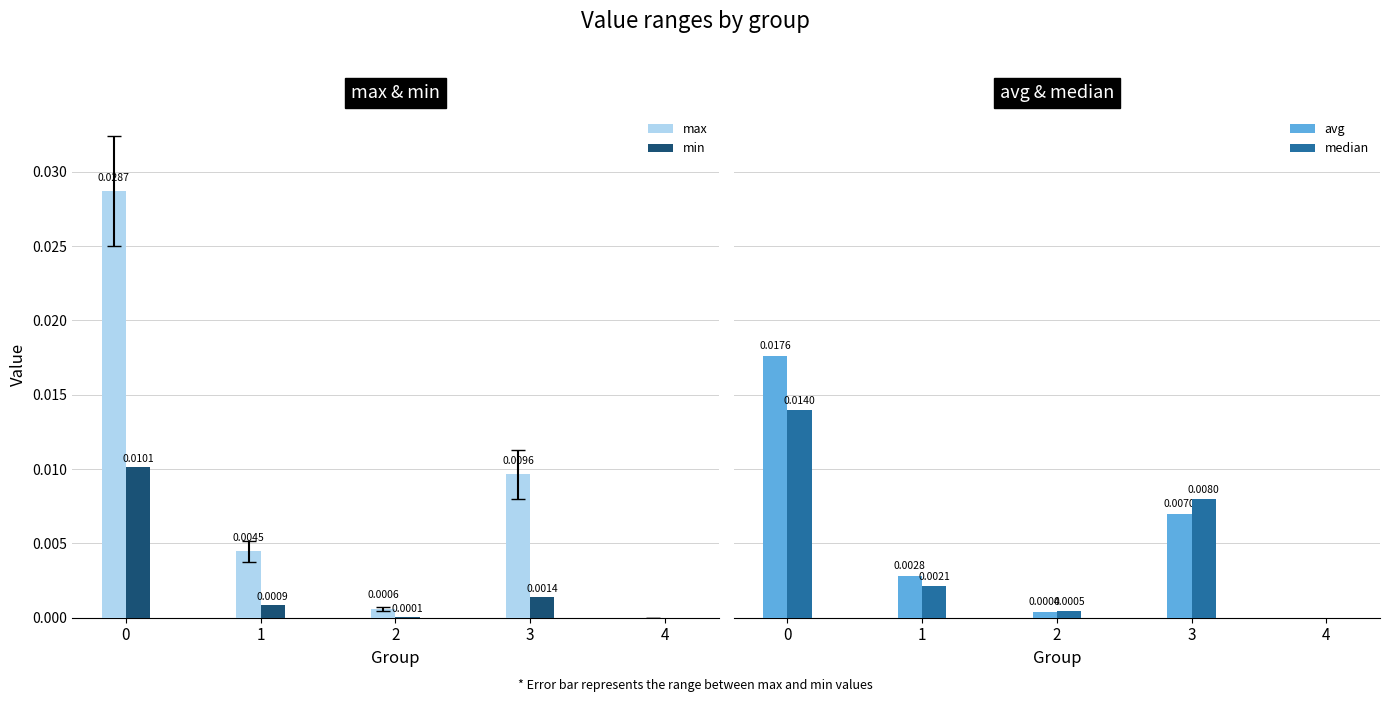

Is it true that median equals 0.0 at 3?

False